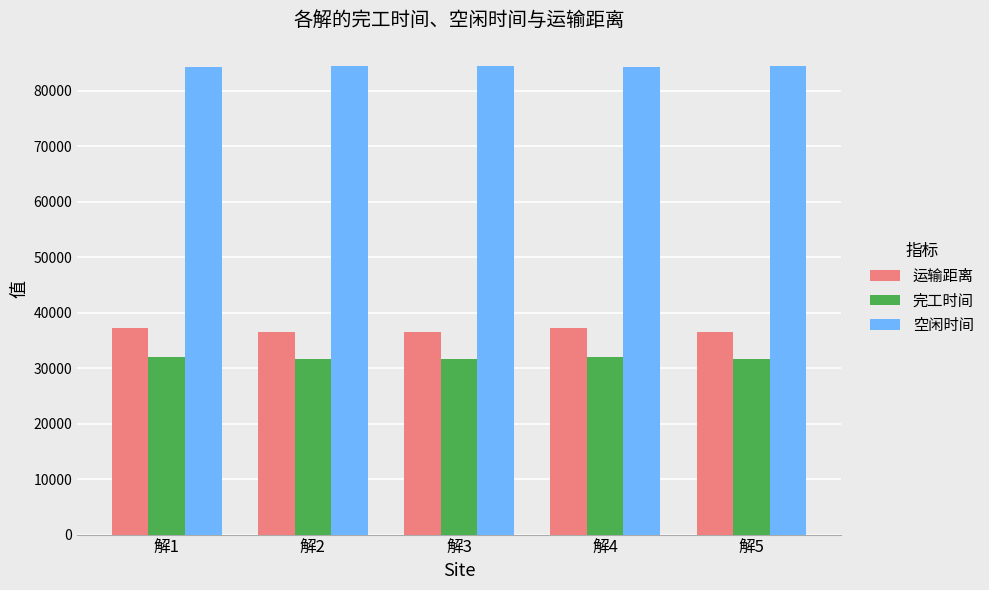

Which series has the largest total across all categories?

空闲时间